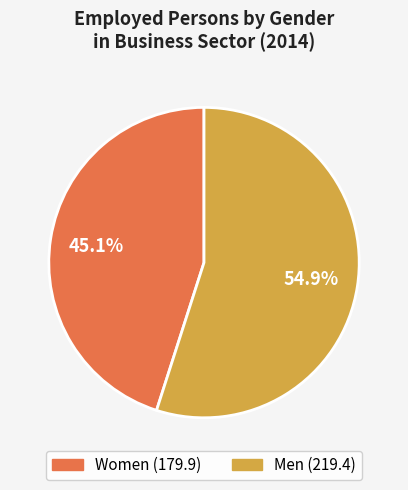

Is there any slice that represents more than half of the pie?

Yes